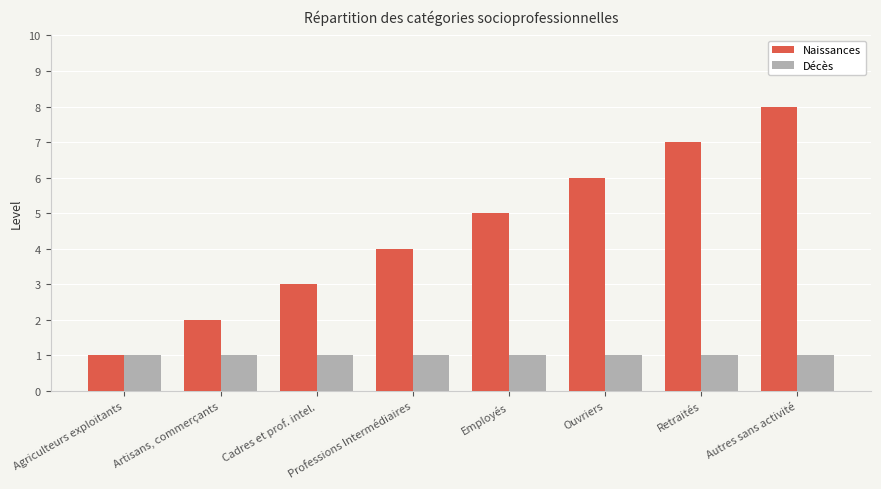

Is it true that Naissances equals 4 at Artisans, commerçants?

False